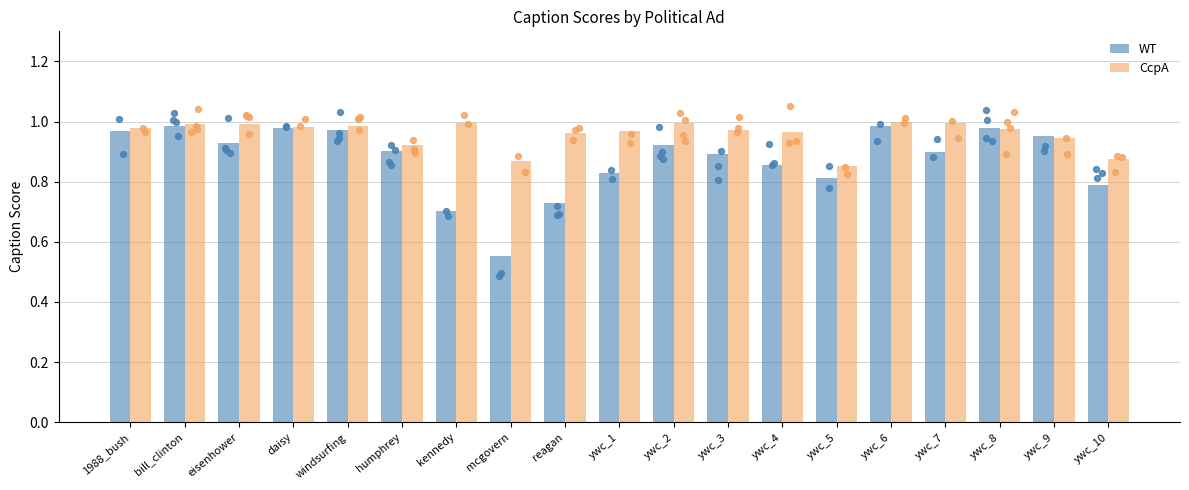

Which series contains the lowest Y value?

WT